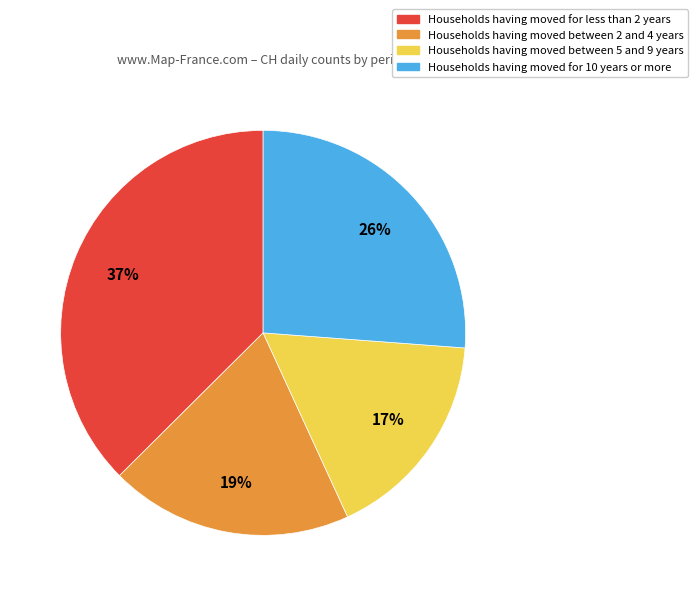

How many segments does this pie chart have?

4